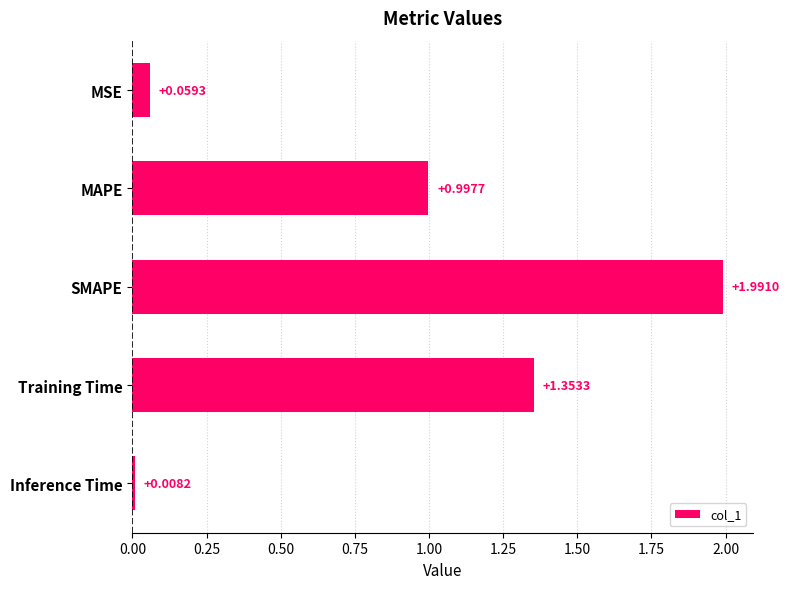

What is the sum of all values?

4.4